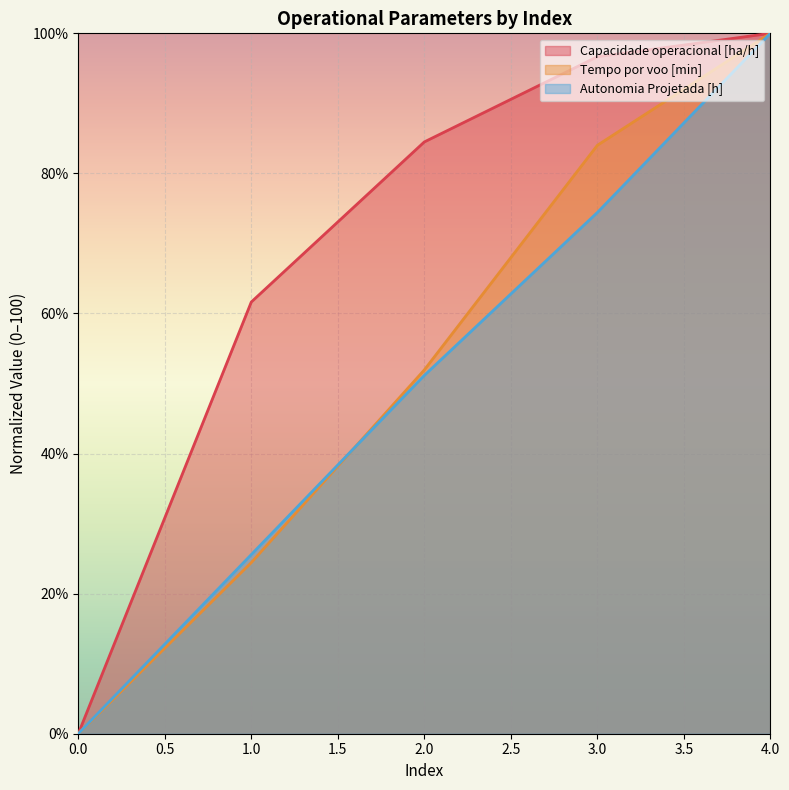

What is the sum of all Capacidade operacional [ha/h] values?

342.8